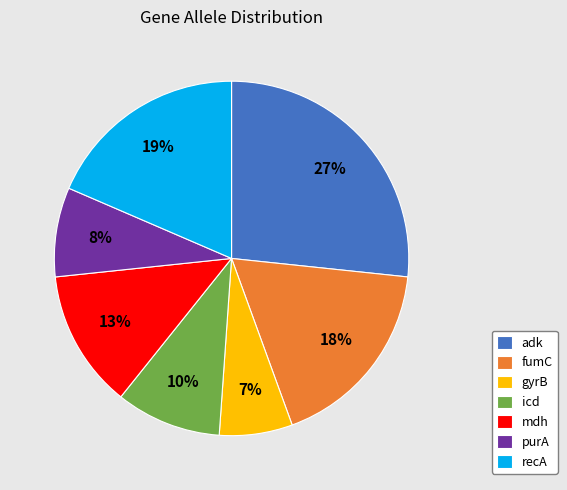

Is there a majority slice in this chart?

No